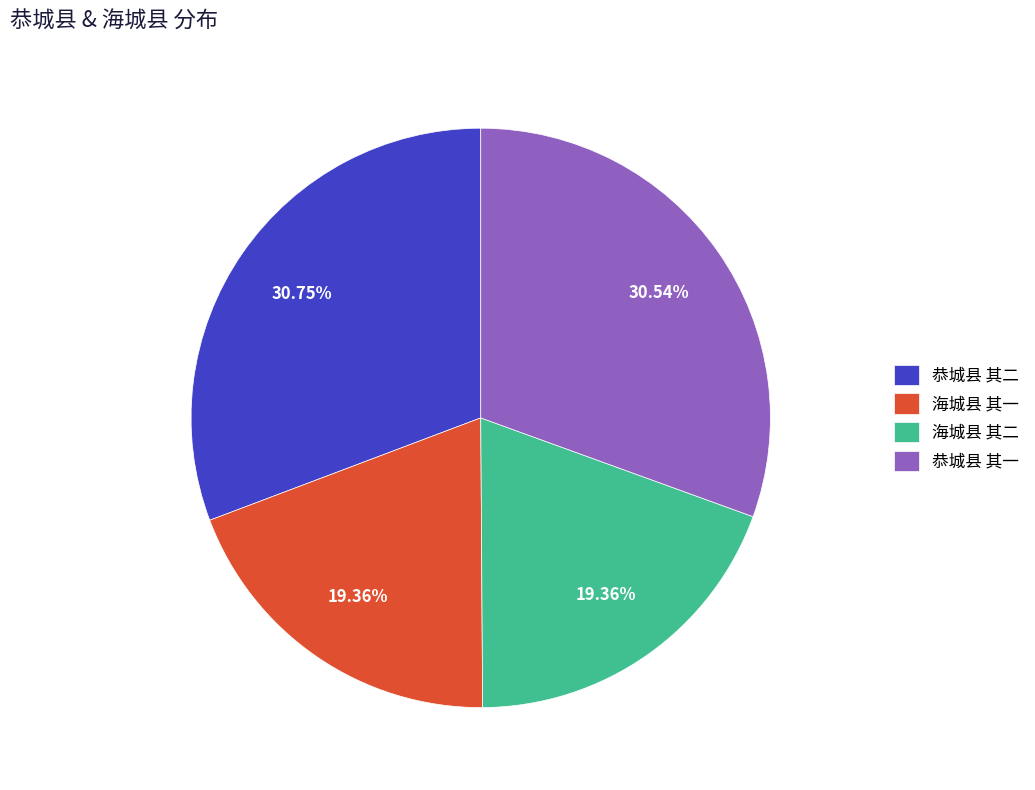

What percentage is the 海城县 其一 slice, to the nearest percent?

19%